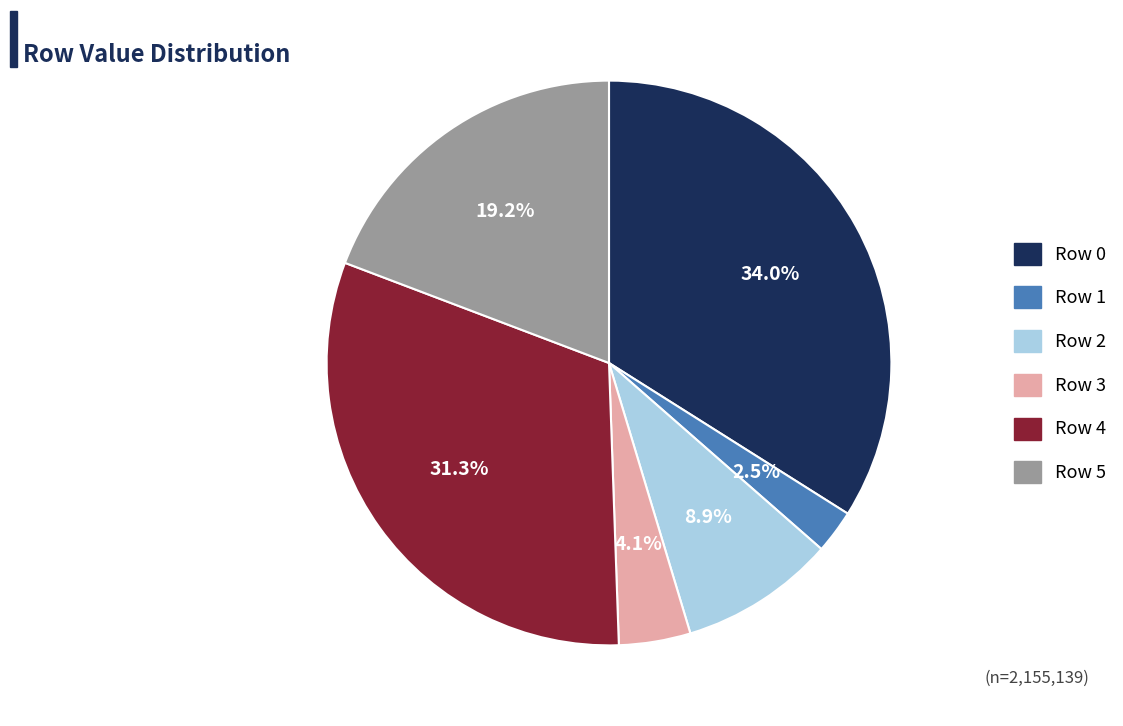

Is there a majority slice in this chart?

No